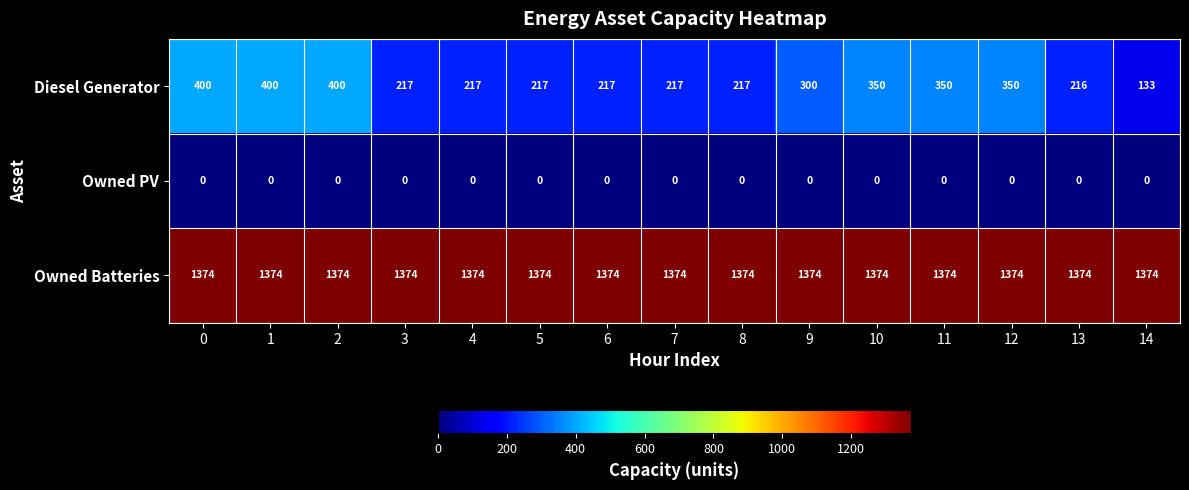

Is it true that Owned Batteries equals 1849 at 5?

False